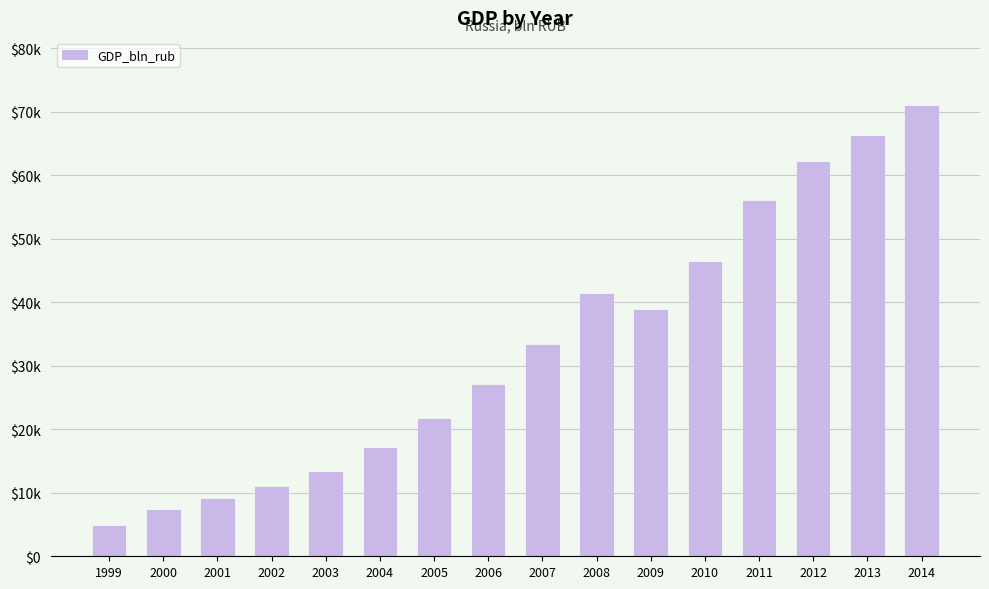

List the labels in order of value, largest first.

2014, 2013, 2012, 2011, 2010, 2008, 2009, 2007, 2006, 2005, 2004, 2003, 2002, 2001, 2000, 1999